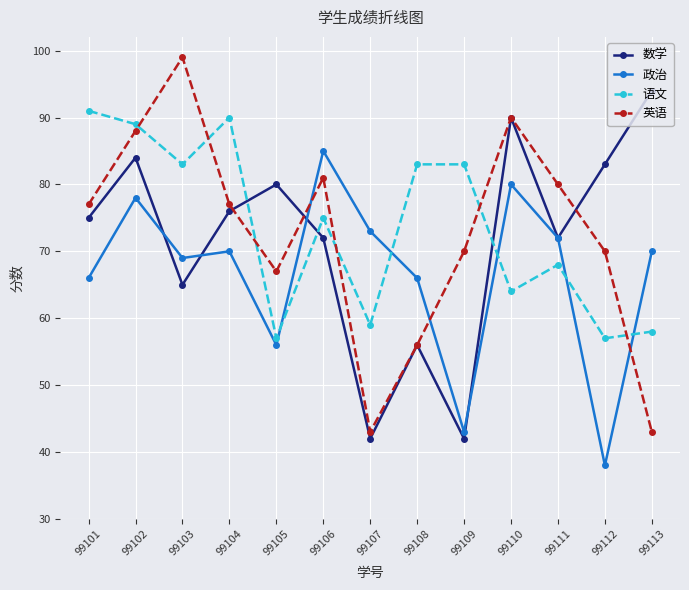

List the series in order of their peak value, highest first.

英语, 数学, 语文, 政治